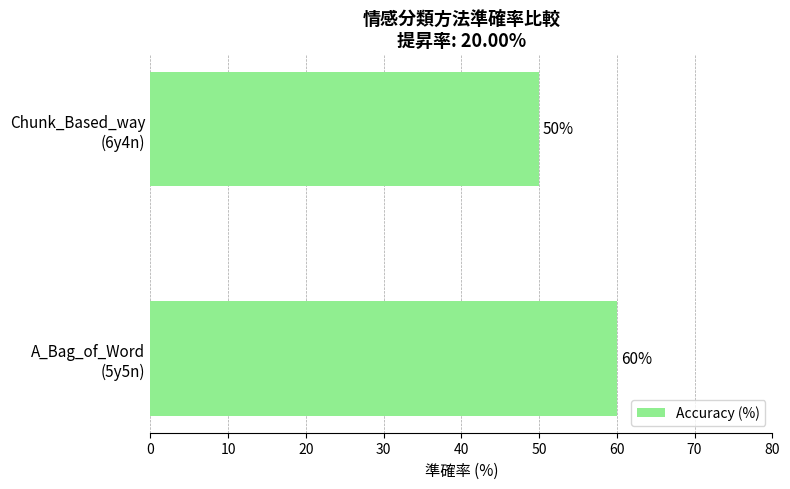

Rank the categories by value from lowest to highest.

Chunk_Based_way
(6y4n), A_Bag_of_Word
(5y5n)